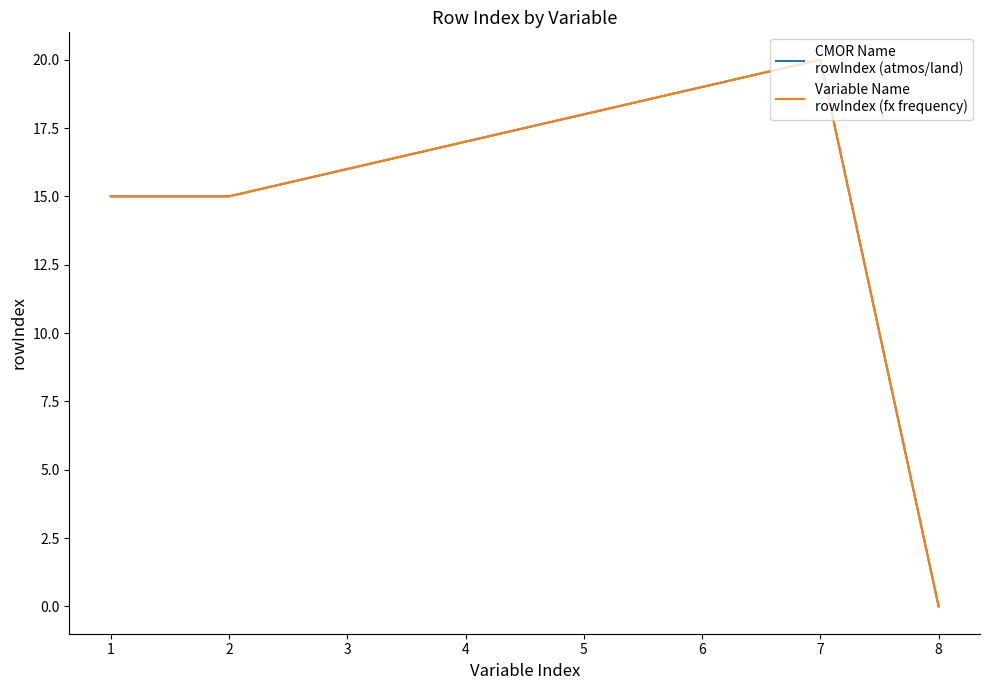

Does the chart display data point markers on the line(s)?

No